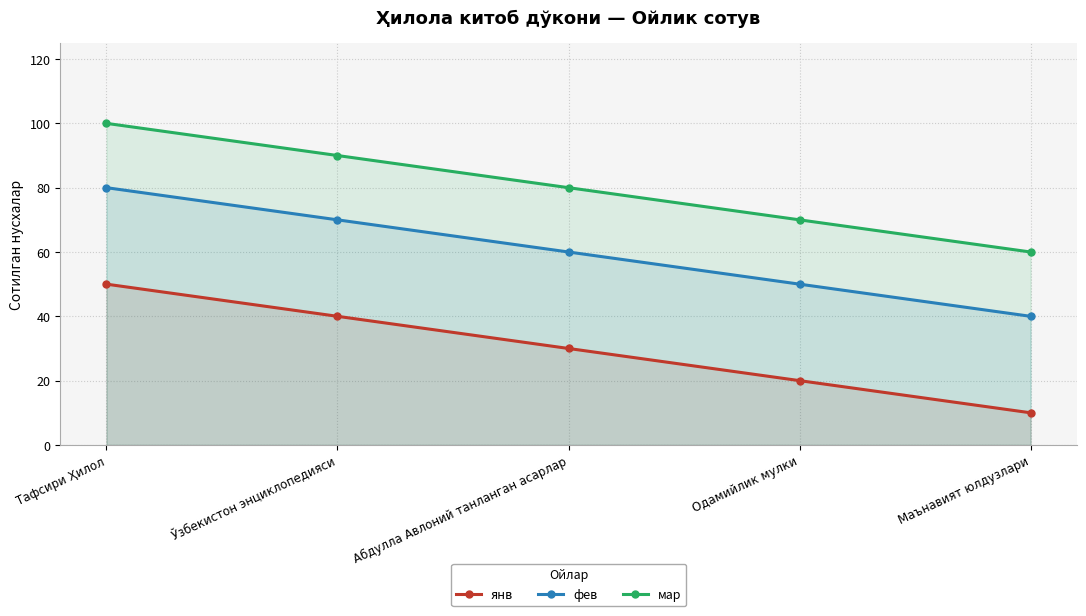

Between Одамийлик мулки and Ўзбекистон энциклопедияси, which is larger?

Ўзбекистон энциклопедияси